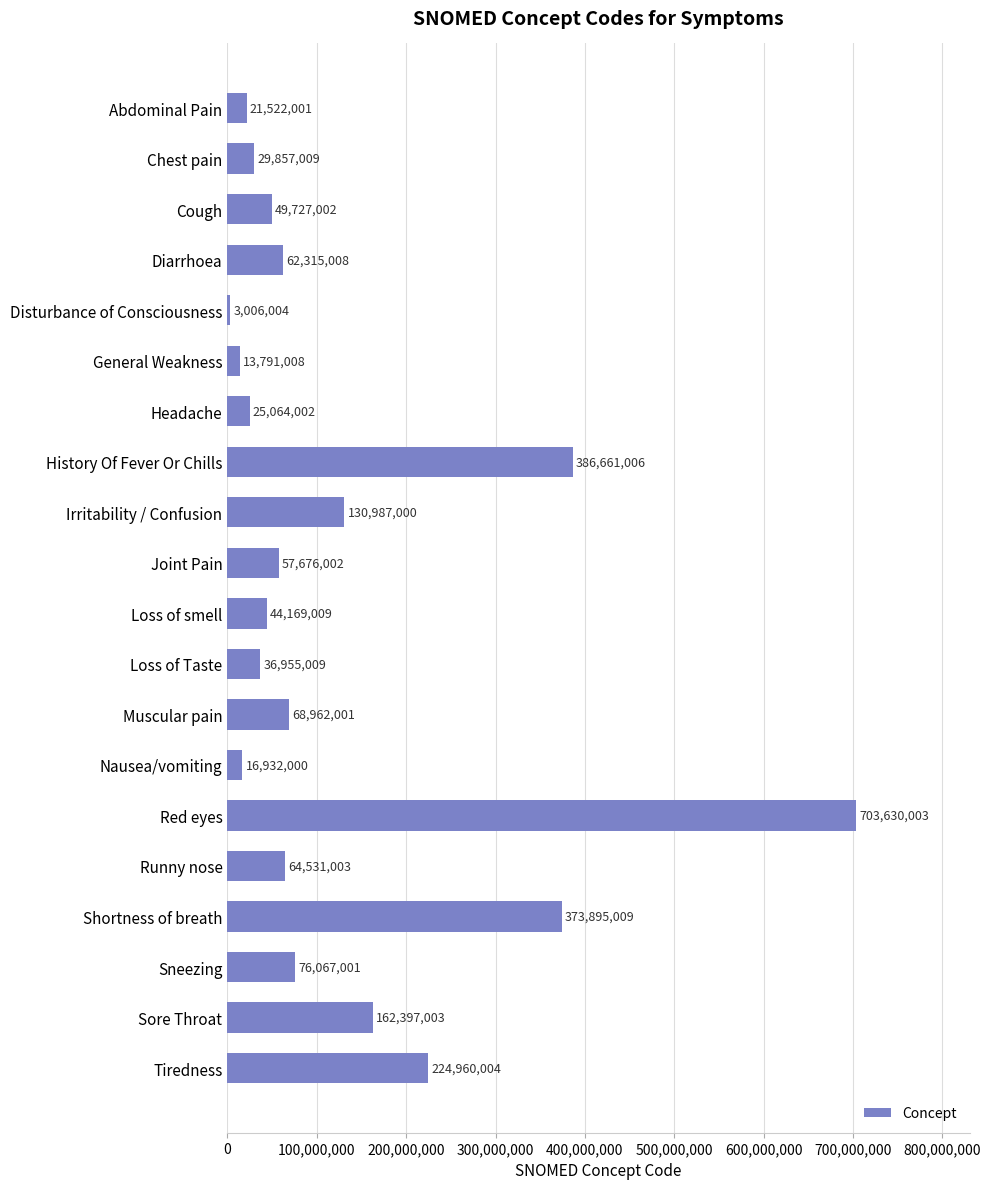

At which category does the chart reach its minimum across all series?

Disturbance of Consciousness